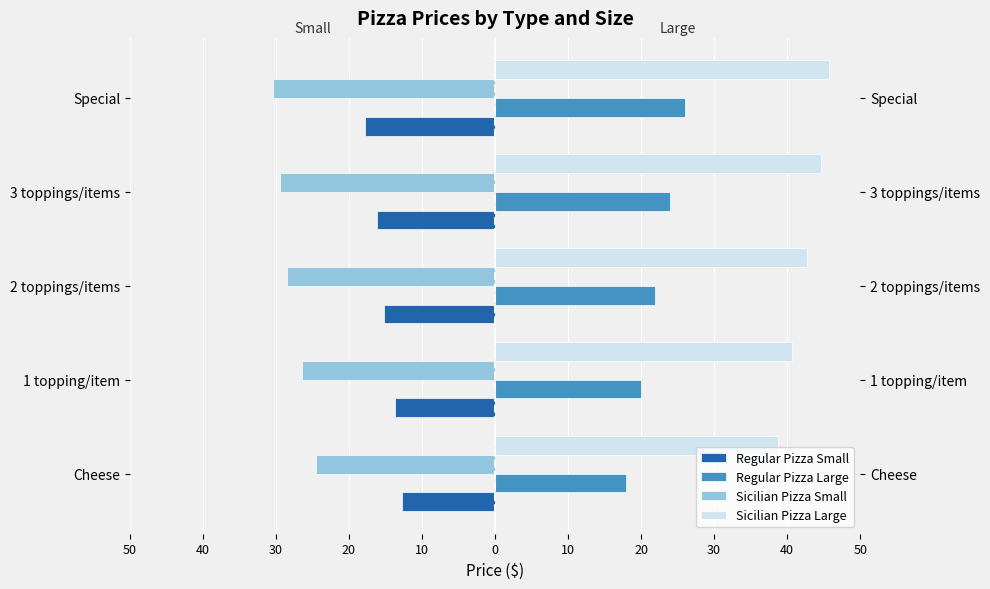

Rank the series at Cheese from lowest to highest value.

Sicilian Pizza Small, Regular Pizza Small, Regular Pizza Large, Sicilian Pizza Large